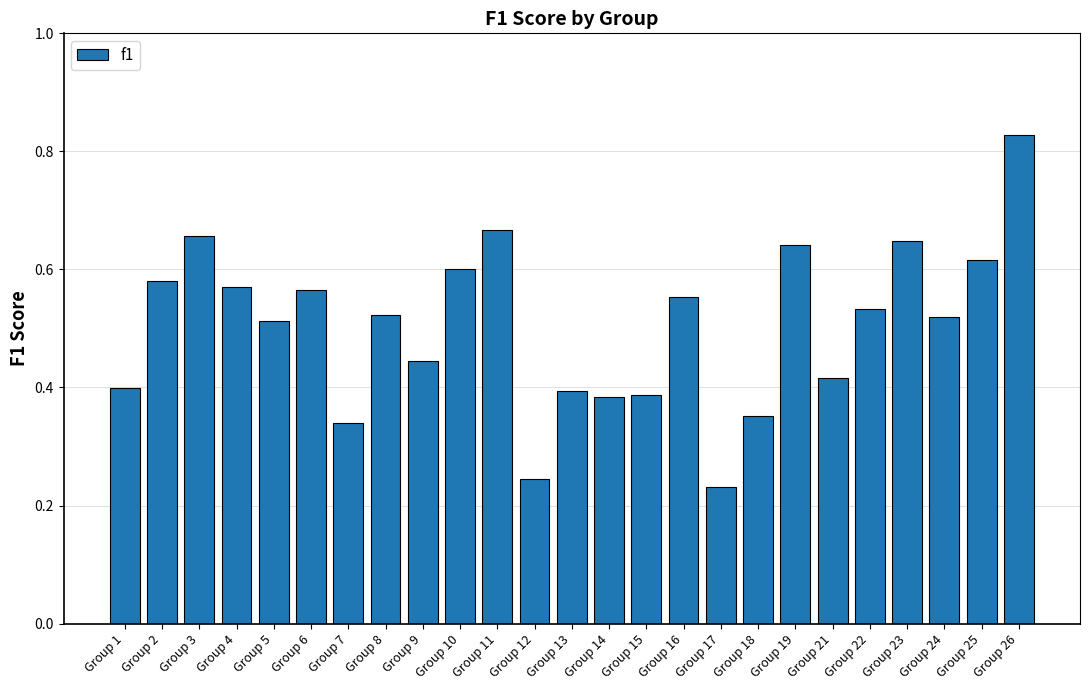

Does the chart contain stacked bars?

No